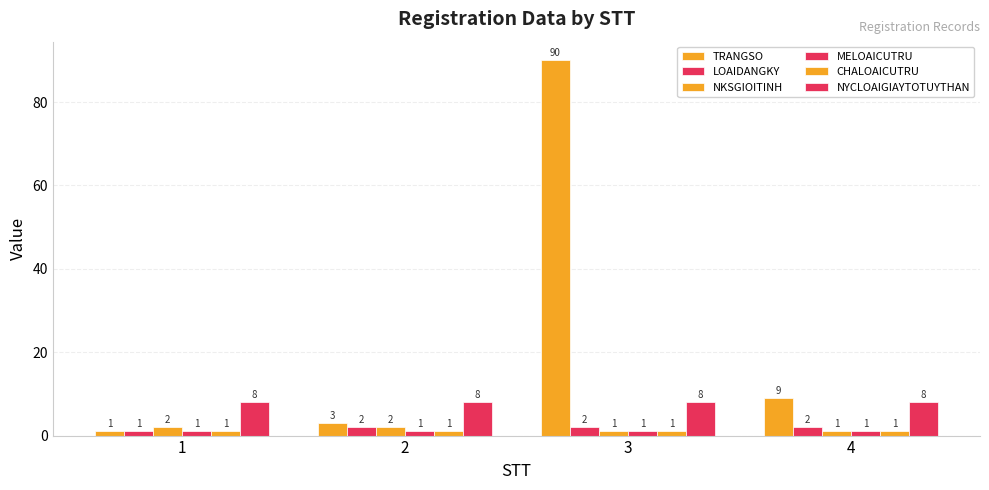

Are the bars horizontal?

No